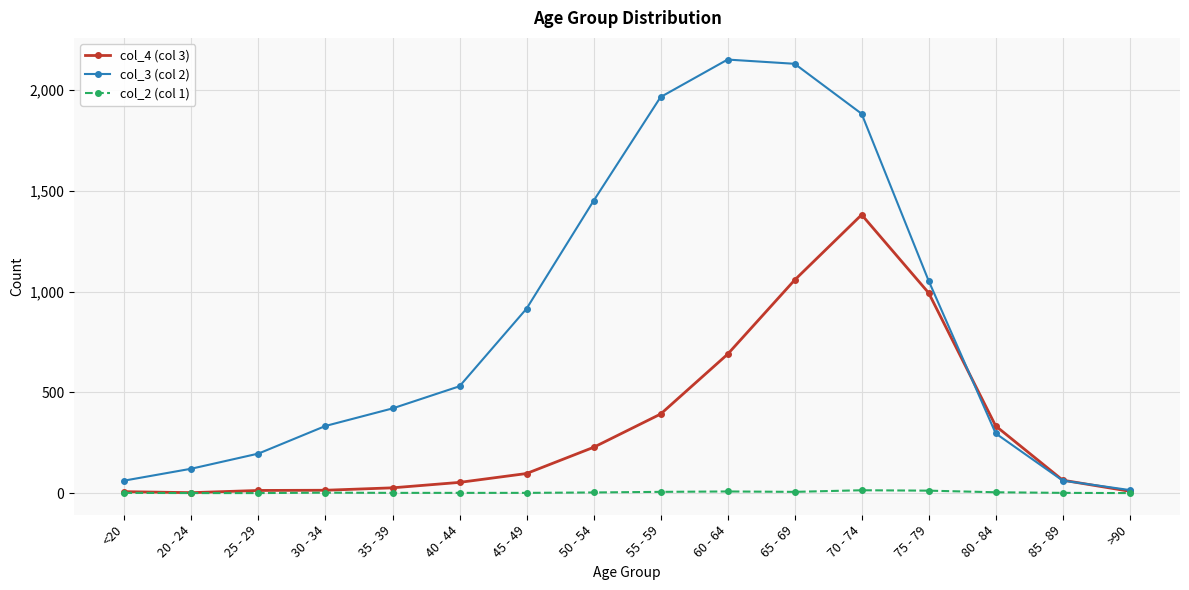

What are all the series names shown in the legend?

col_4 (col 3), col_3 (col 2), col_2 (col 1)